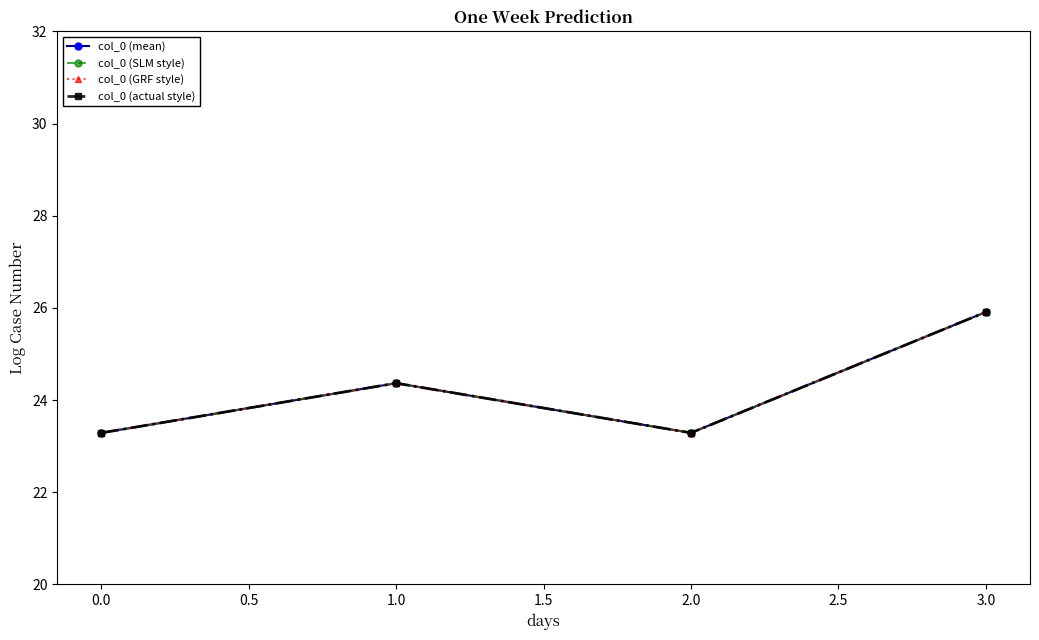

Does the chart have visible grid lines?

No